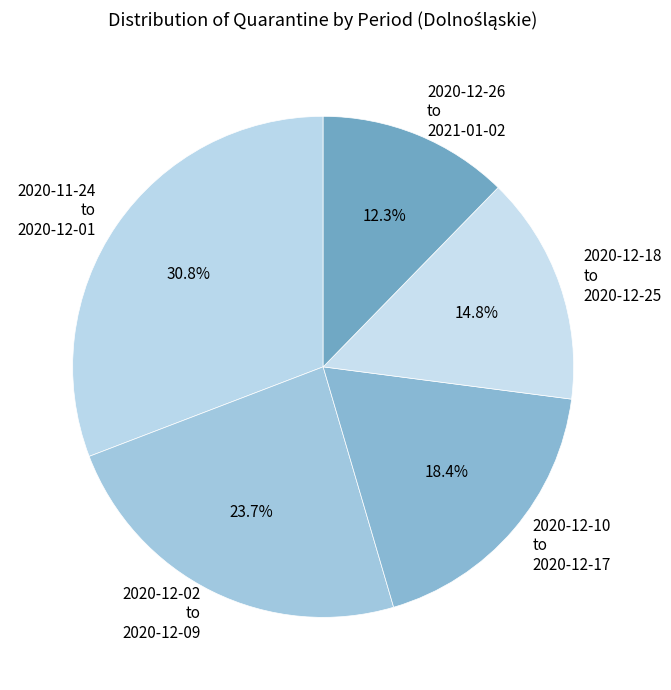

What is the smallest slice in the pie chart?

2020-12-26 to 2021-01-02